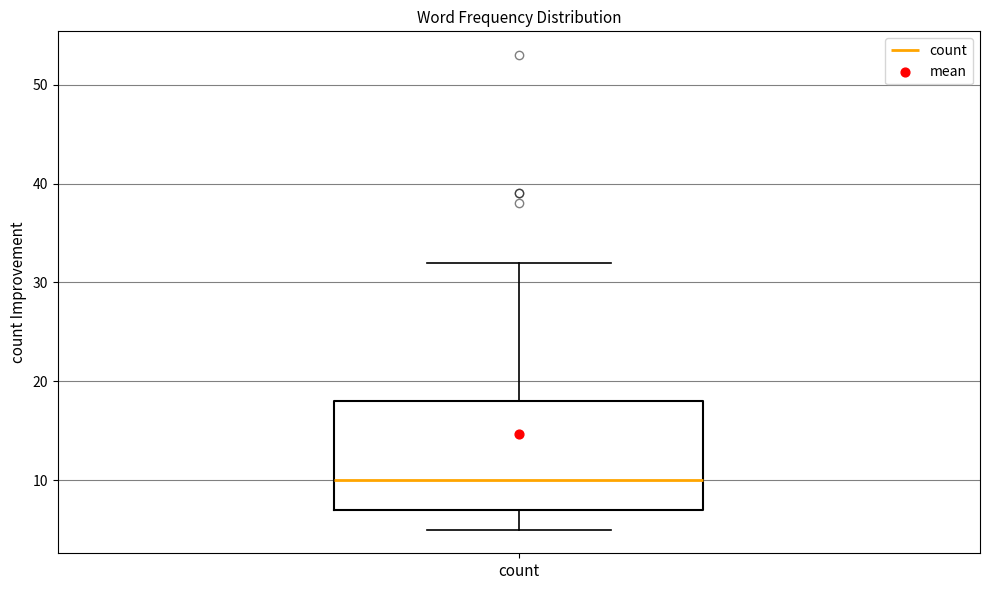

Read this box plot against the y-axis: the position of the median line, the range covered by the box, and the ends of both whiskers. The values are not printed on the chart, so give them approximately, as read against the axis.

median 10, box 7 to 18, whiskers 5 to 32